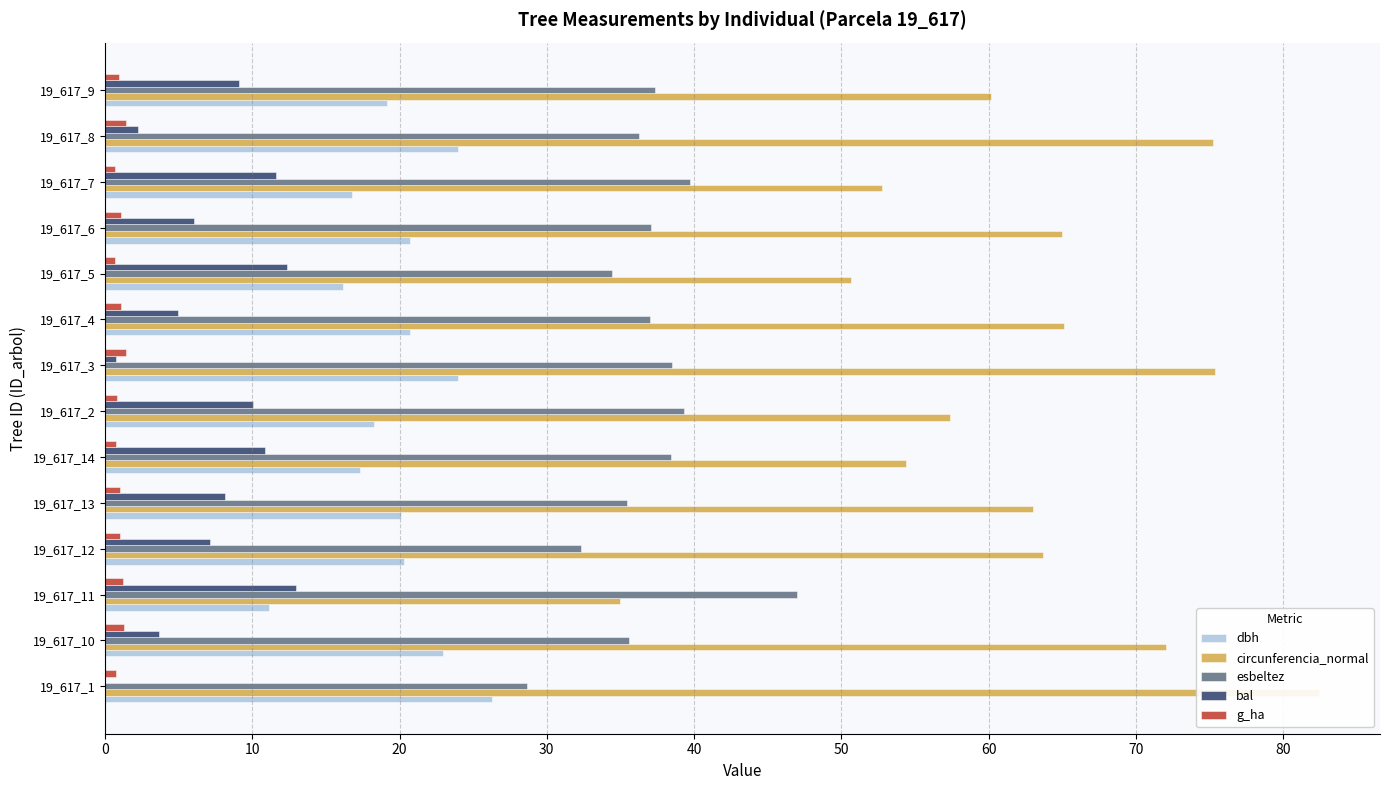

How many series are shown in this chart?

5